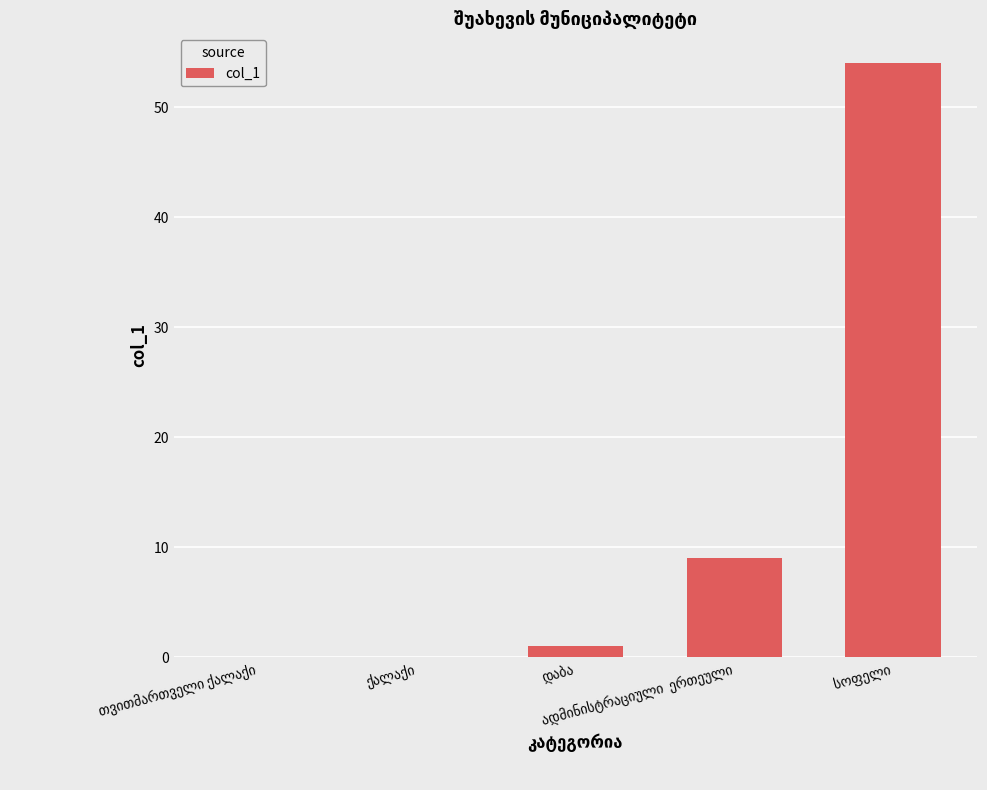

What is the maximum value shown in the chart?

54